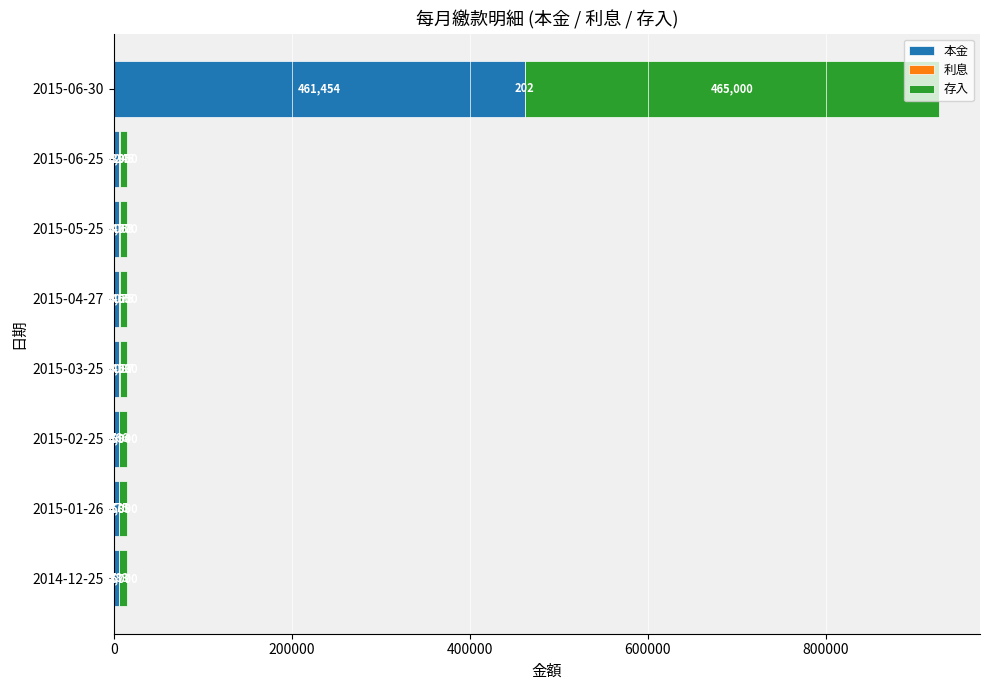

What is the highest value of the 本金 series?

461454